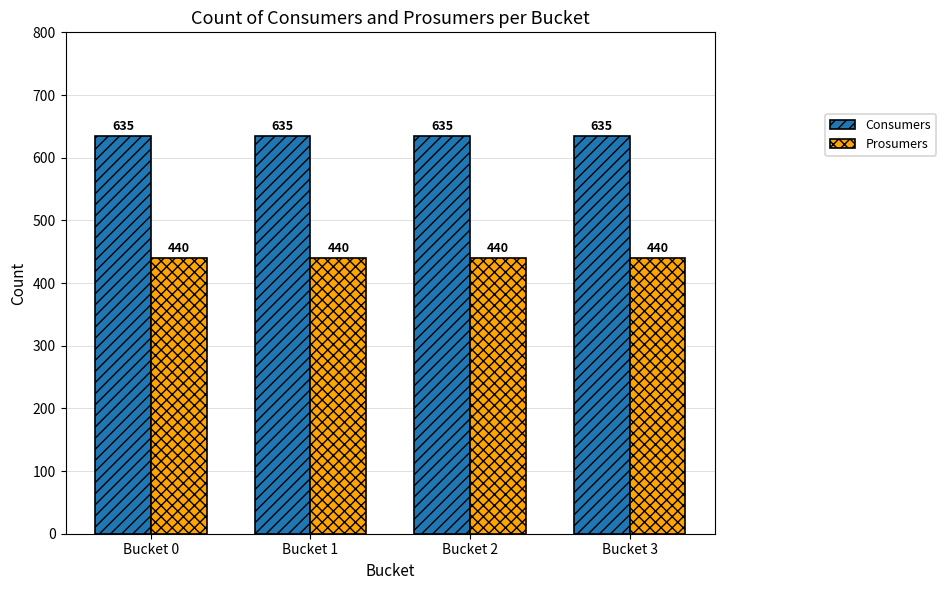

What is the spread (max minus min) of values at Bucket 2?

195